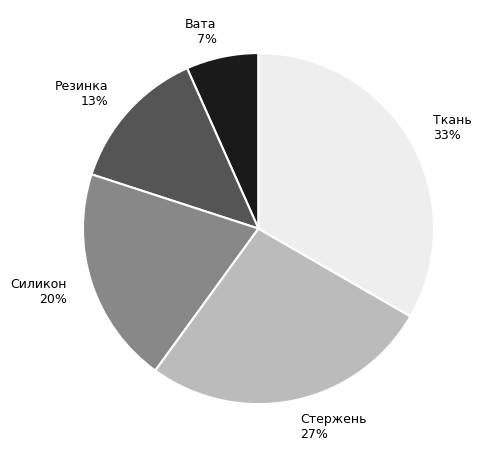

The Стержень slice represents 18% of the pie. True or false?

False